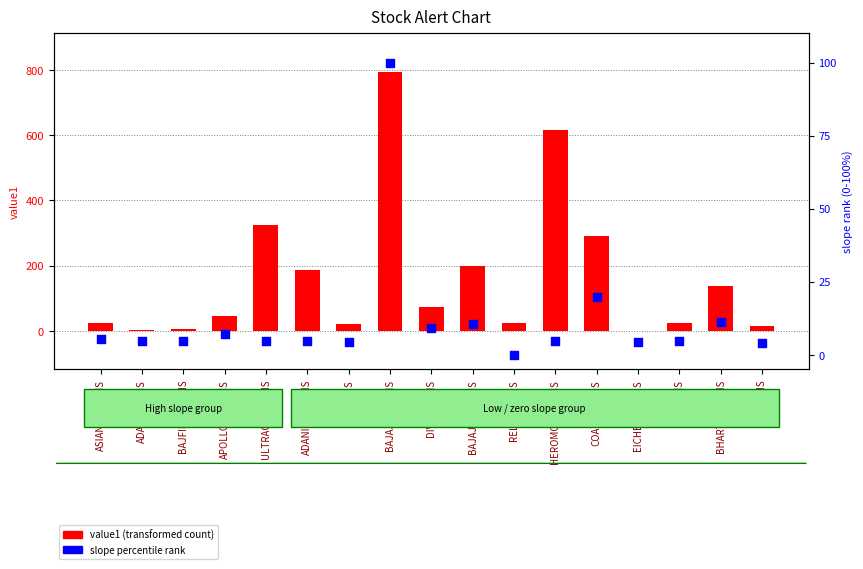

What are all the series names shown in the legend?

value1, slope (percentile rank)